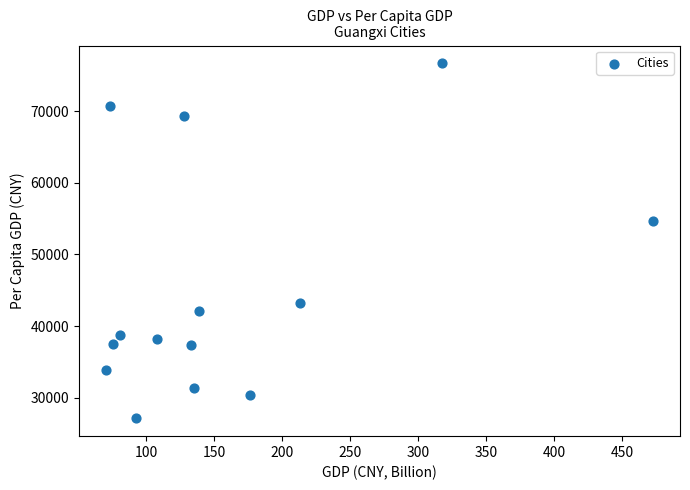

What Y value in the scatter plot is closest to 51900?

54669